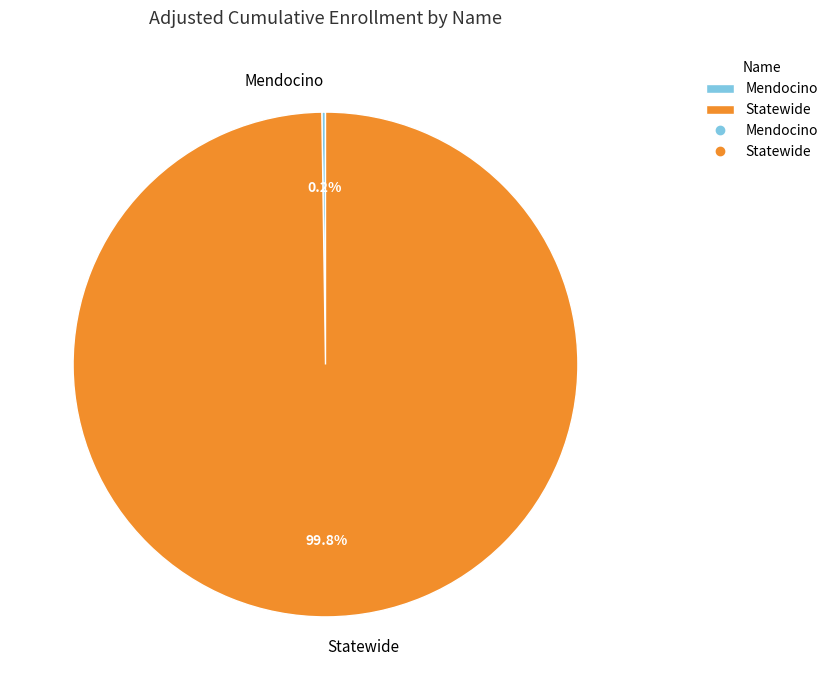

Is there a majority slice in this chart?

Yes